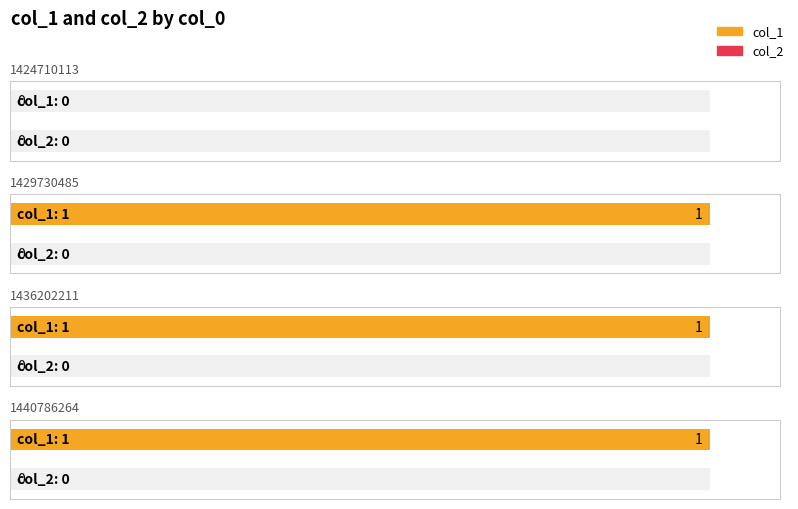

What is the sum of all col_1 values?

3